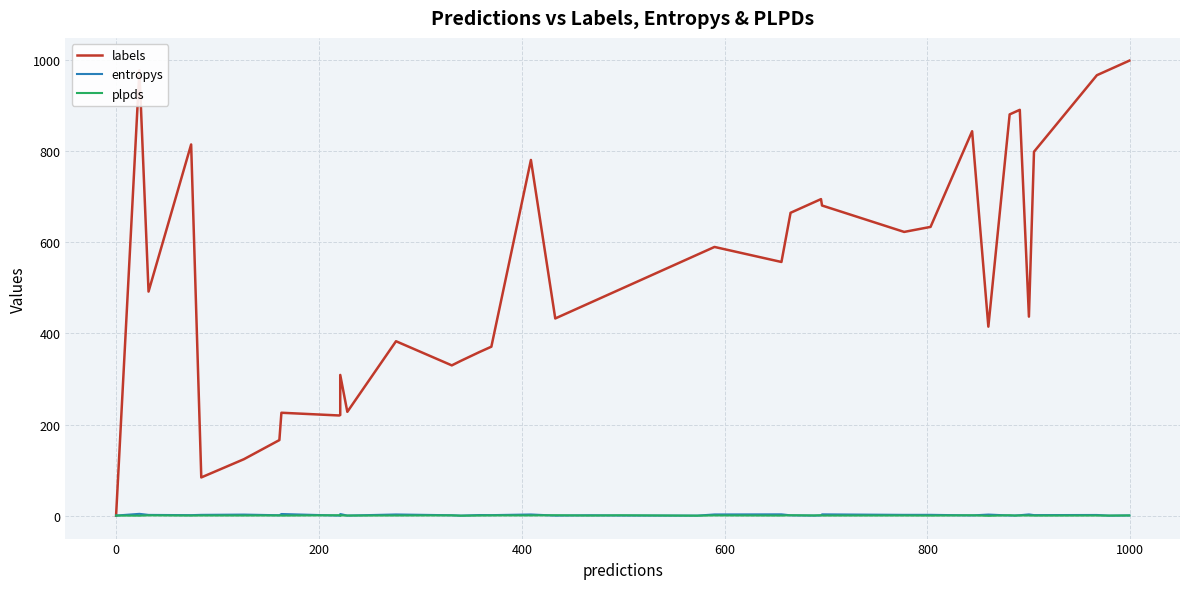

Which series has the largest total across all categories?

labels